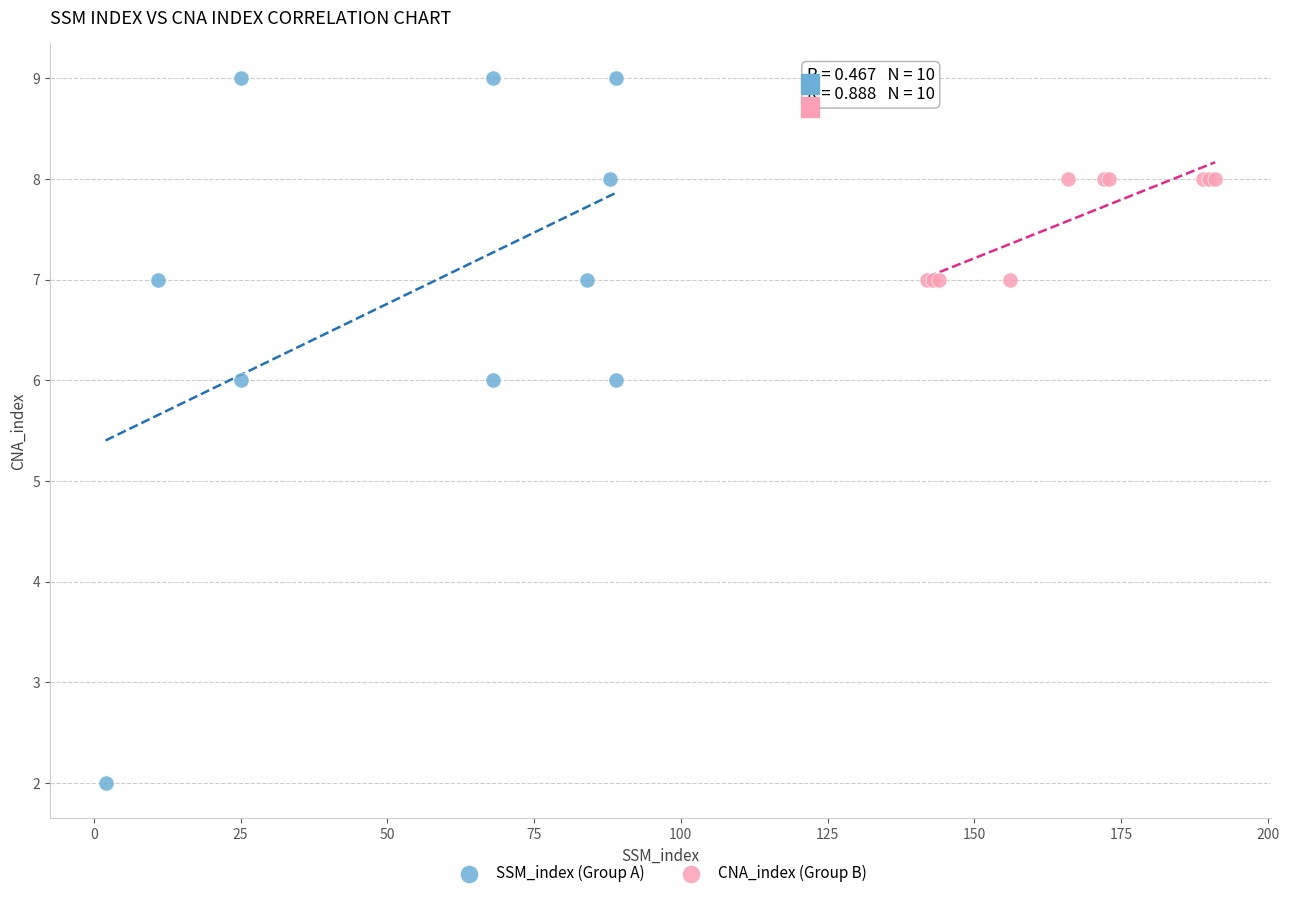

Which series has the widest spread of Y values?

SSM_index (Group A)